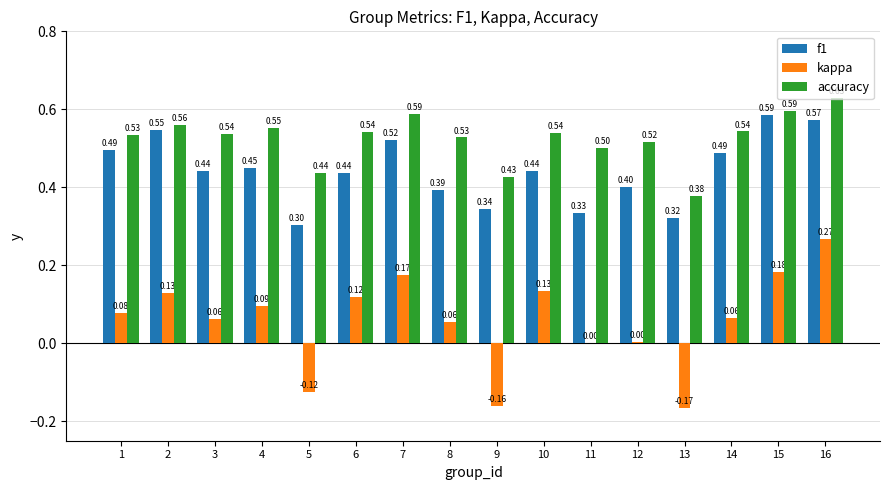

How many groups of bars are there?

16